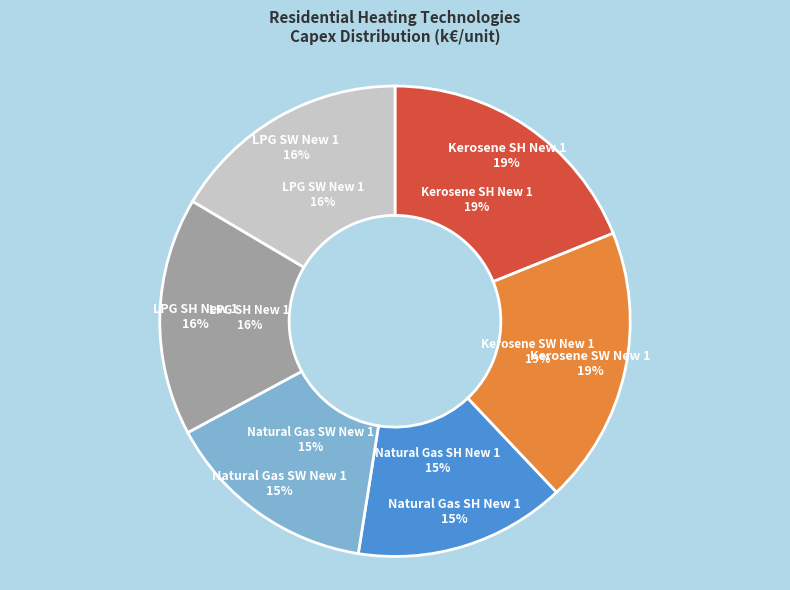

Is the sum of R-SH_Apt_GAS_N1 and R-SW_Apt_LPG_N1 greater than half?

No